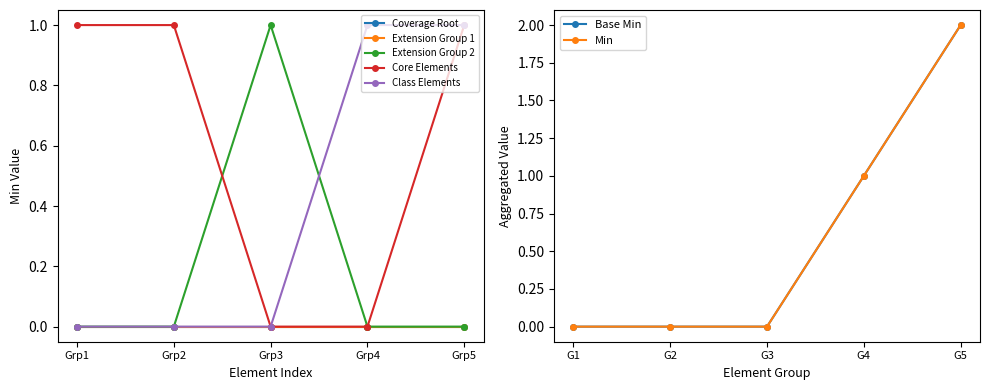

True or false: Min and Base Min cross at least once.

False